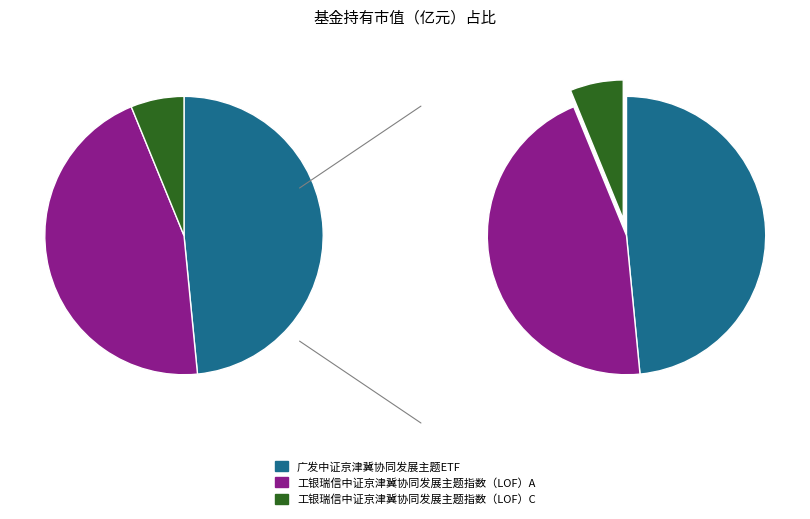

The 广发中证京津冀协同发展主题ETF slice represents 34% of the pie. True or false?

False